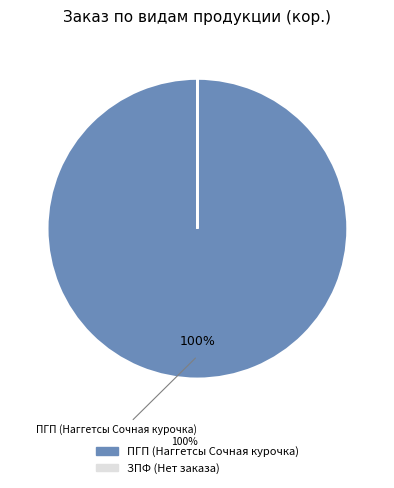

To the nearest percent, what is the average slice percentage?

50%